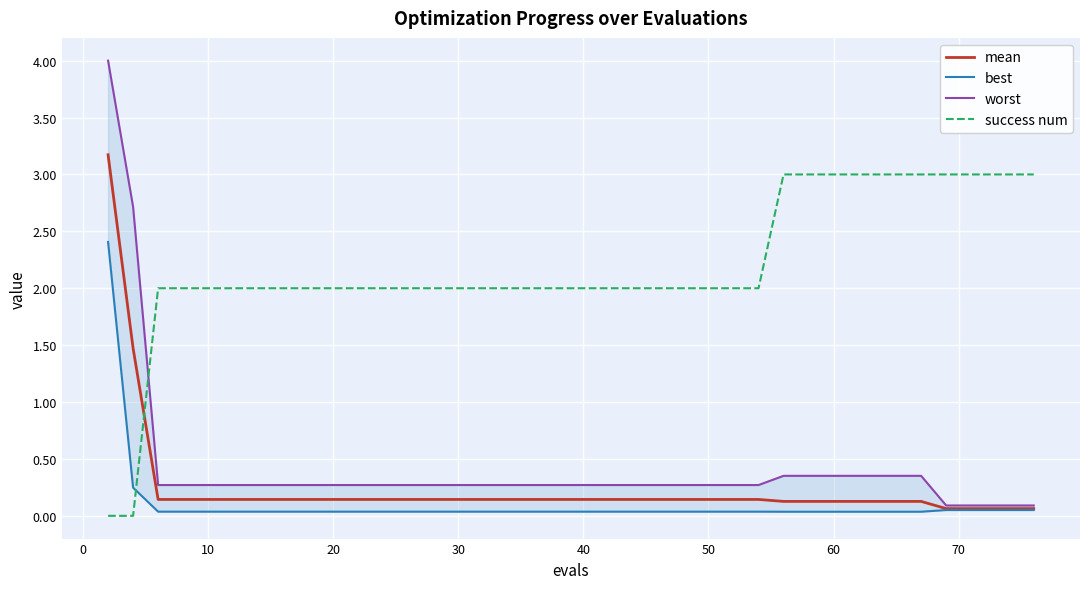

How many intersections are there between mean and success num?

1